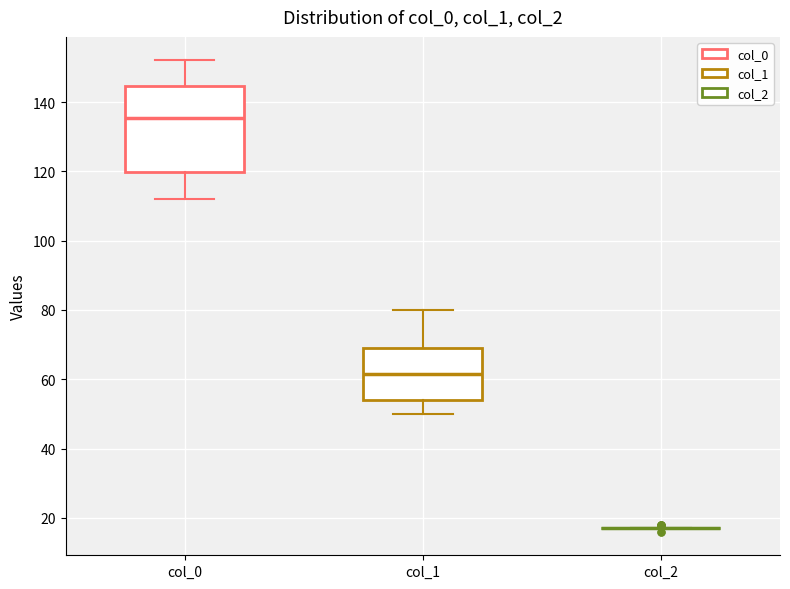

Reading left to right, transcribe this box plot: for each box, give where its median line is, the range the box spans, and where its two whiskers end, as read against the y-axis. The values are not printed on the chart, so give them approximately, as read against the axis.

col_0: median 136, box 120 to 144, whiskers 112 to 152
col_1: median 62, box 54 to 70, whiskers 50 to 80
col_2: box collapsed to a line at 18, whiskers 18 to 18